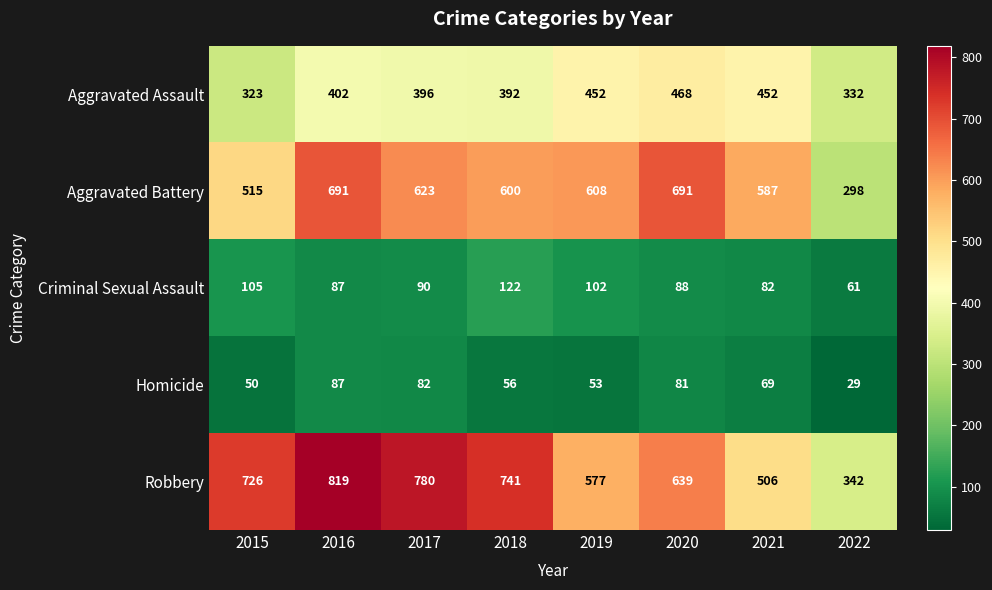

At which category is the sum across all series the highest?

2016